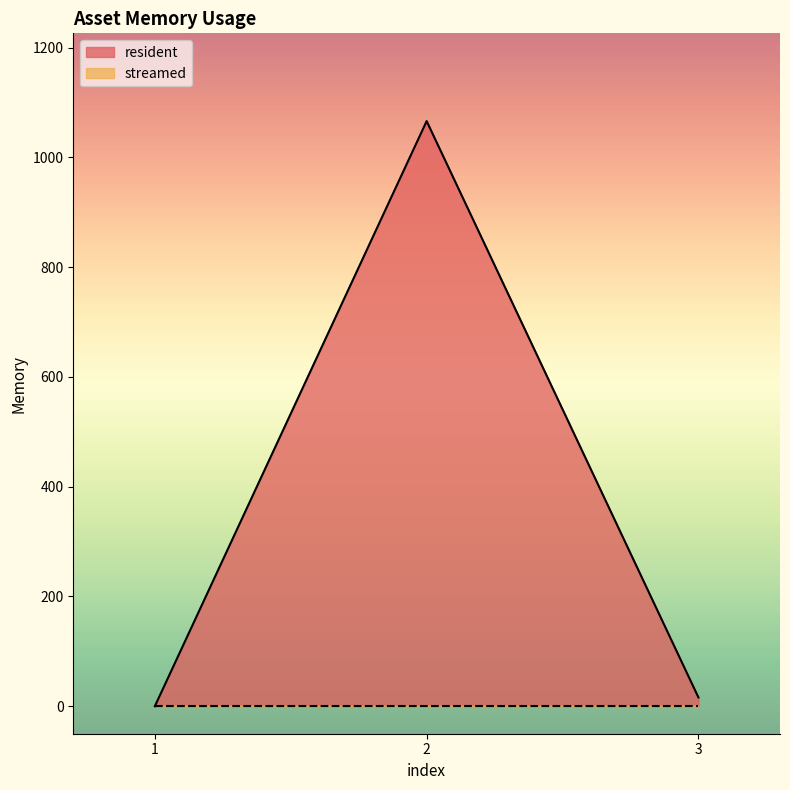

Reading left to right, what are all the values shown in this chart?

1=0	2=1066	3=16